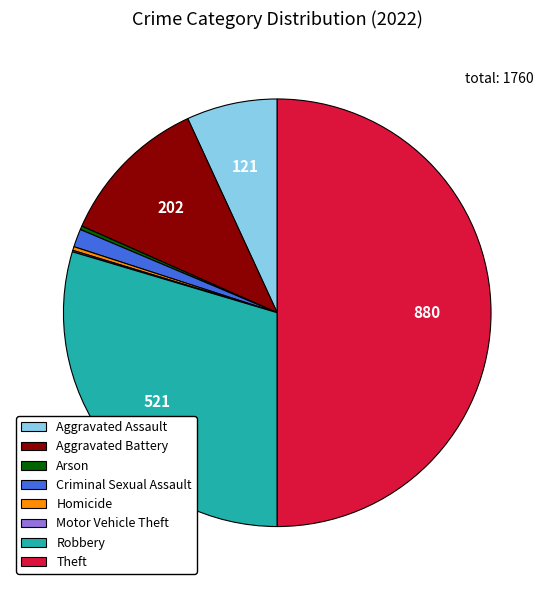

Between Criminal Sexual Assault and Homicide, which is larger?

Criminal Sexual Assault